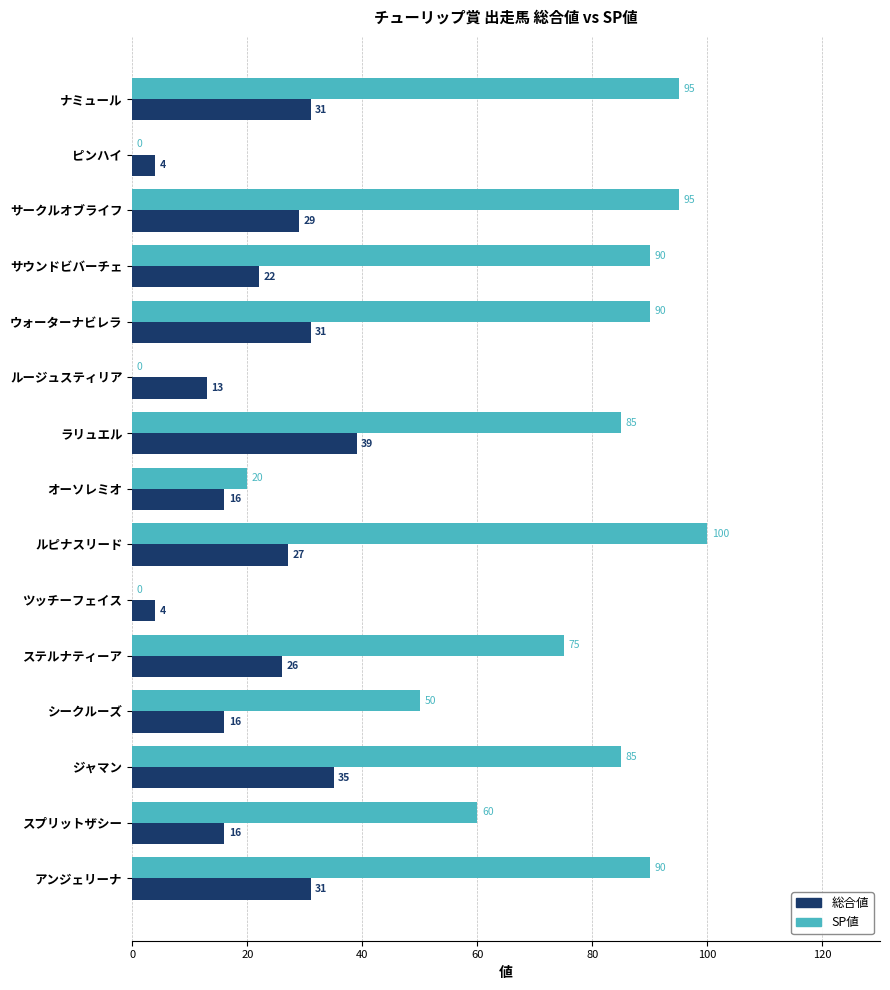

What value does the 総合値 series have at ナミュール, to the nearest 10?

30